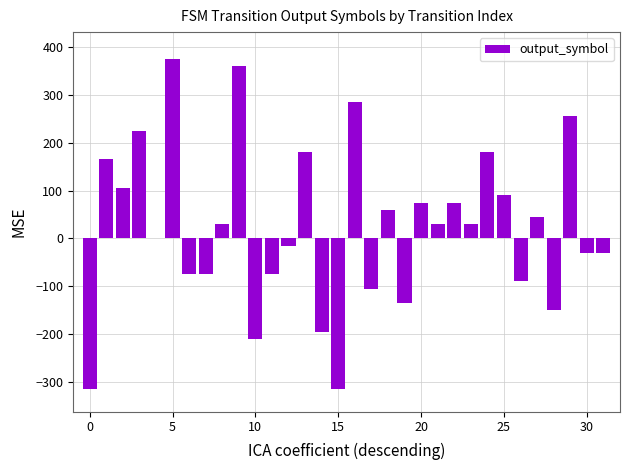

Are the bars horizontal?

No